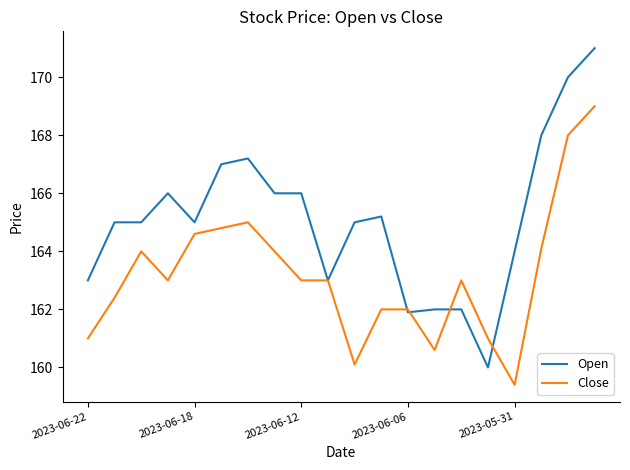

List the series in order of their overall mean, lowest first.

Close, Open